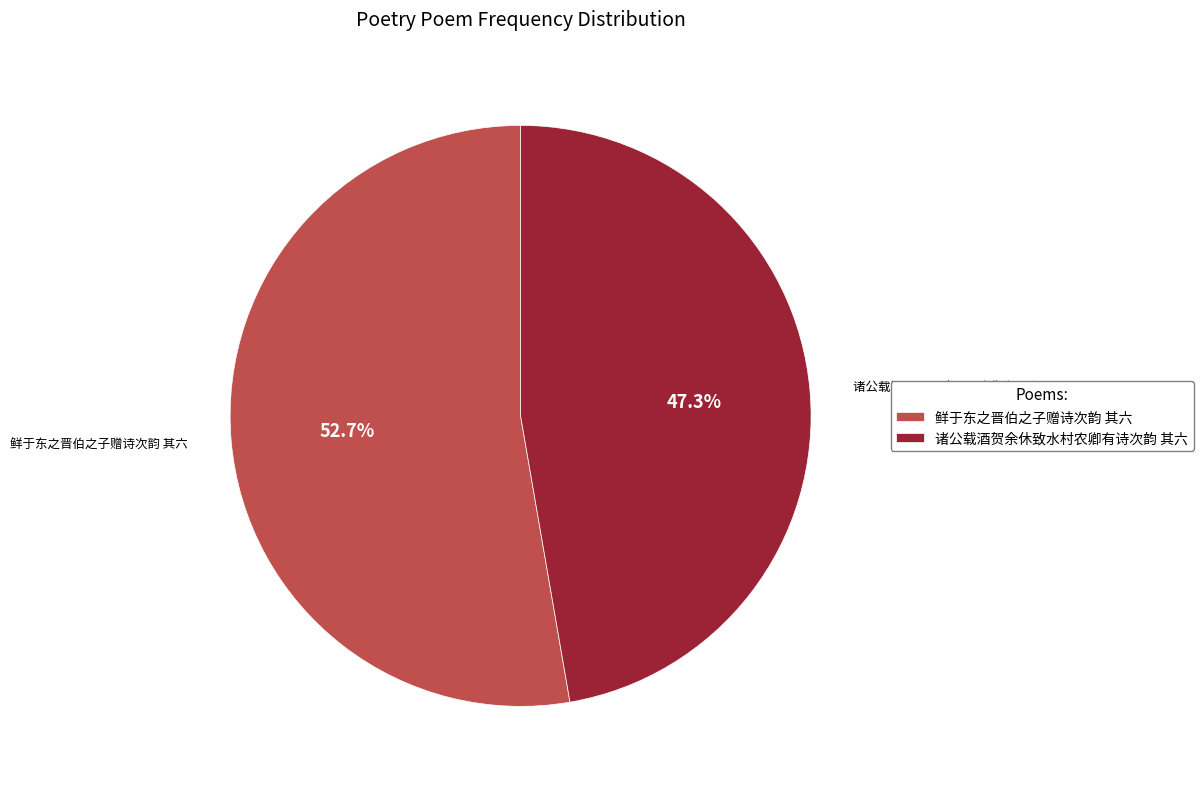

Which has a higher value, 诸公载酒贺余休致水村农卿有诗次韵 其六 or 鲜于东之晋伯之子赠诗次韵 其六?

鲜于东之晋伯之子赠诗次韵 其六